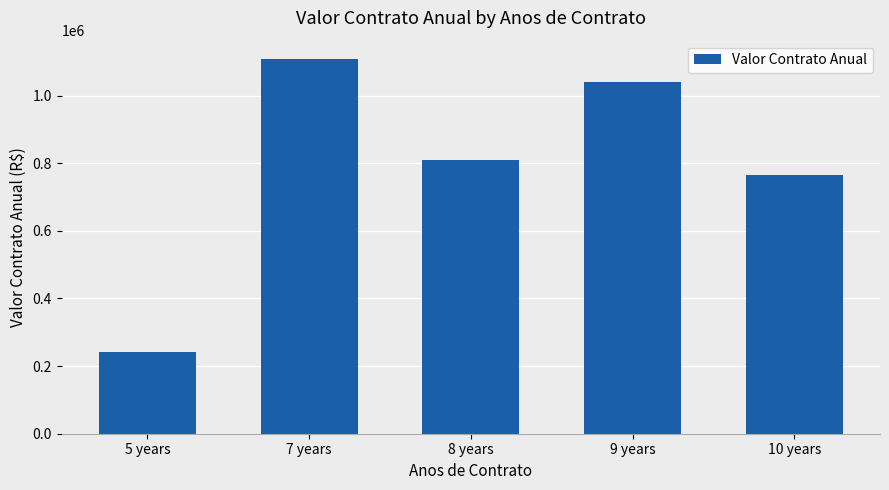

What is the approximate value at 10 years, to the nearest 50?

765000